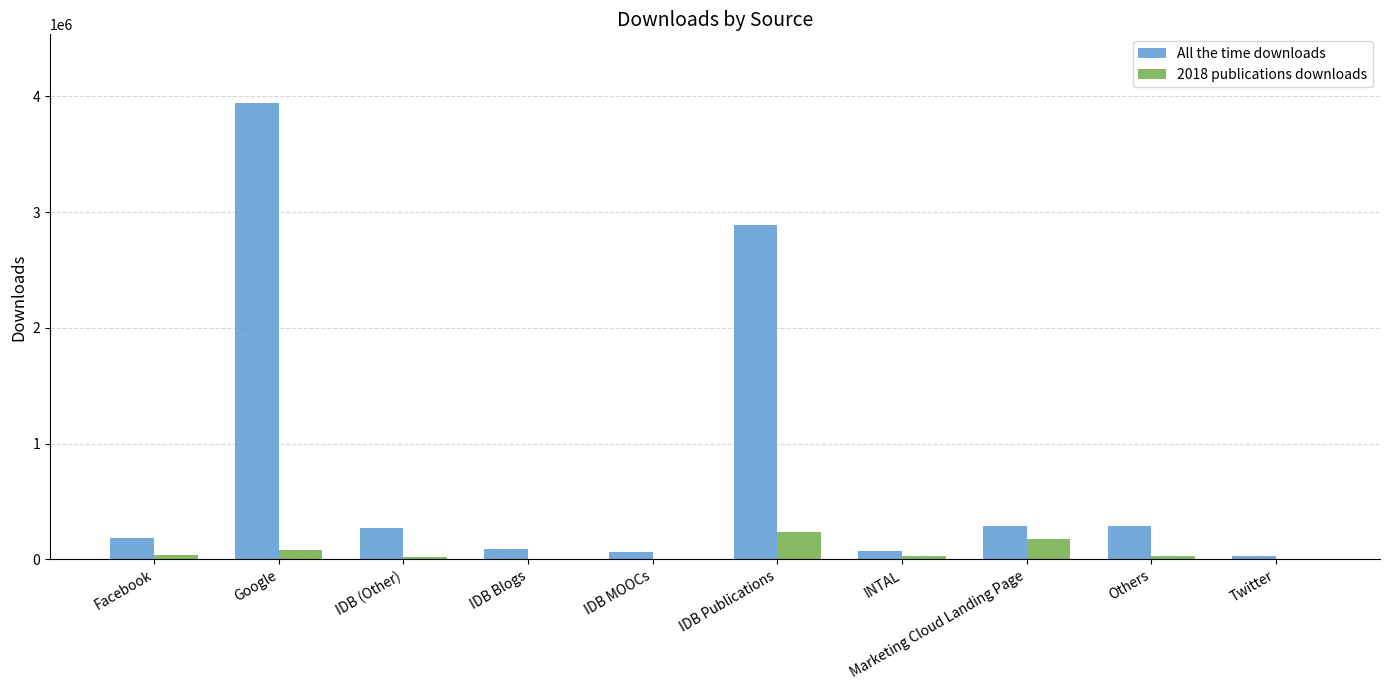

What is the sum of all All the time downloads values?

8121602